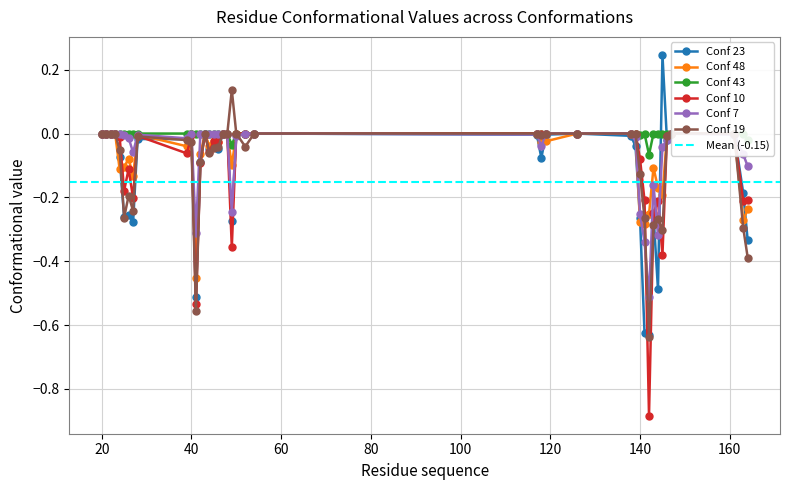

How many values in the Conf 23 series exceed 0?

1